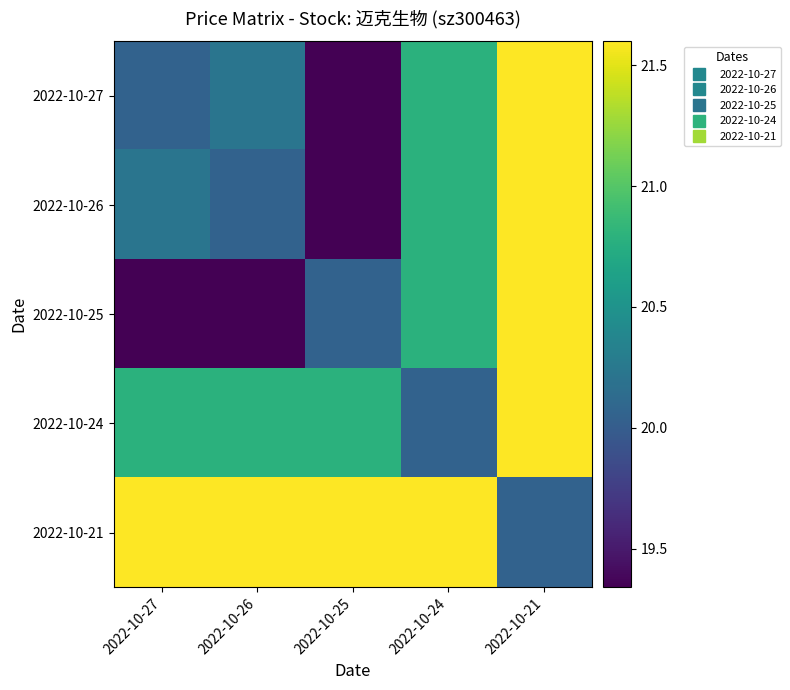

Reading left to right, transcribe all the data shown in this chart.

2022-10-27: 2022-10-27=20.1	2022-10-26=20.2	2022-10-25=19.3	2022-10-24=20.8	2022-10-21=21.6
2022-10-26: 2022-10-27=20.2	2022-10-26=20.1	2022-10-25=19.3	2022-10-24=20.8	2022-10-21=21.6
2022-10-25: 2022-10-27=19.3	2022-10-26=19.3	2022-10-25=20.1	2022-10-24=20.8	2022-10-21=21.6
2022-10-24: 2022-10-27=20.8	2022-10-26=20.8	2022-10-25=20.8	2022-10-24=20.1	2022-10-21=21.6
2022-10-21: 2022-10-27=21.6	2022-10-26=21.6	2022-10-25=21.6	2022-10-24=21.6	2022-10-21=20.1